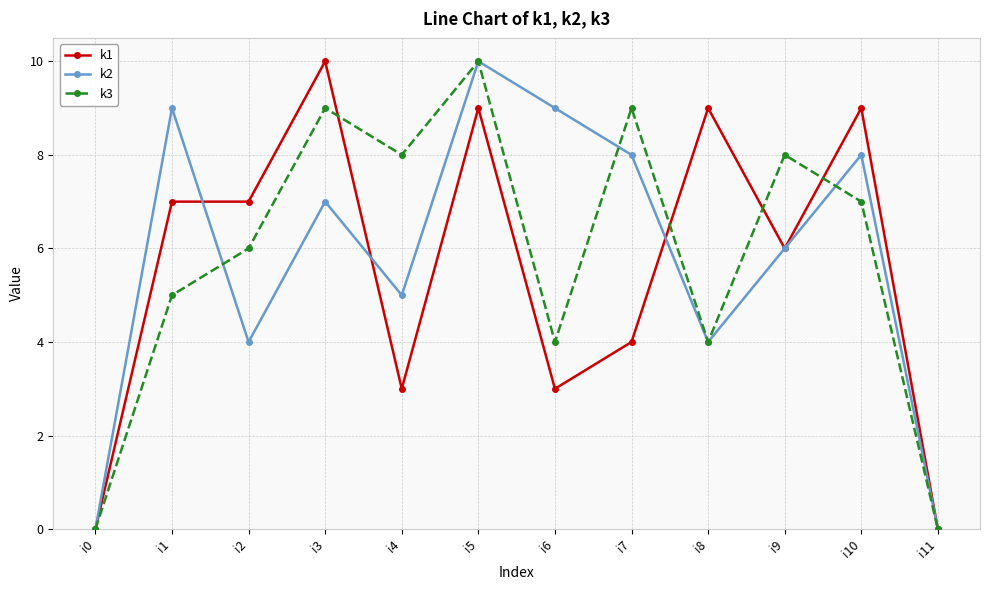

What is the difference between the maximum and minimum values in the k2 series?

10